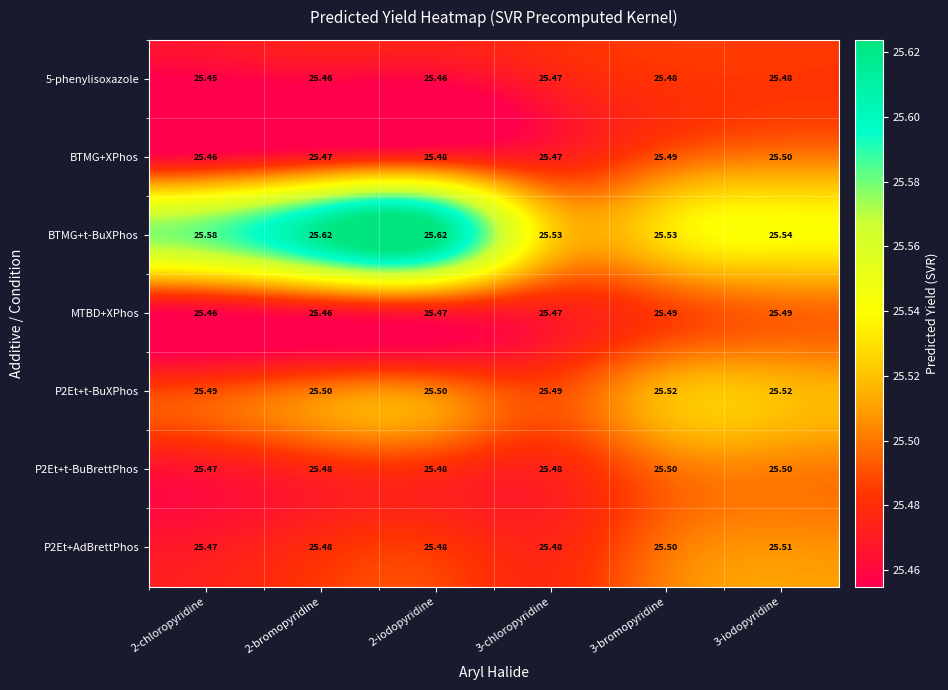

Which label corresponds to the smallest value in the chart?

2-chloropyridine